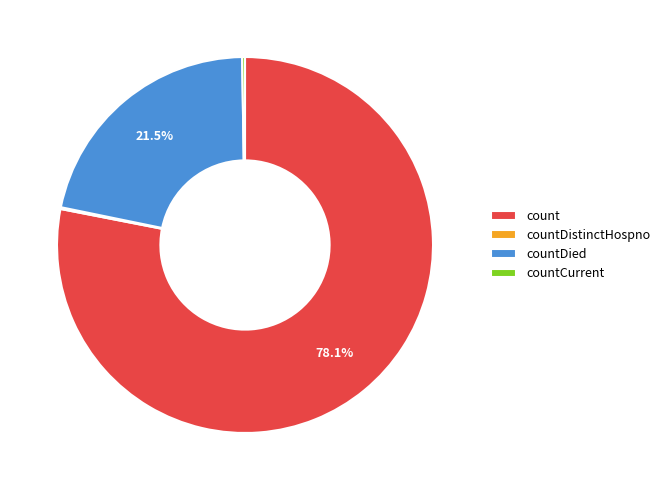

Which slice is the largest?

count